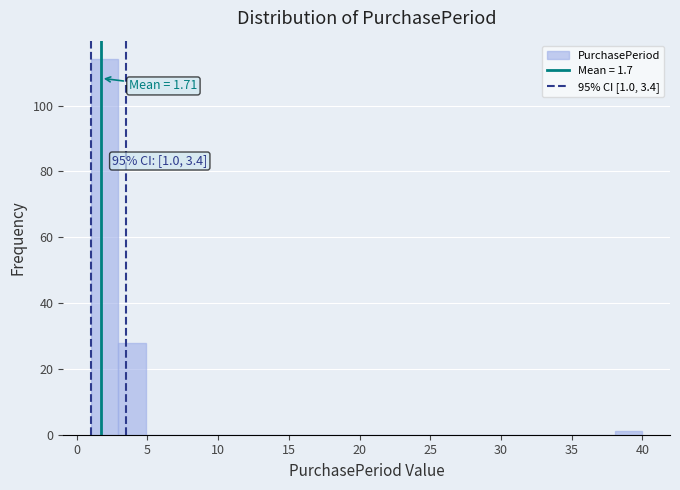

Around what value on the x-axis is the tallest bar? Give the approximate position of its centre, as read against the axis.

2.0